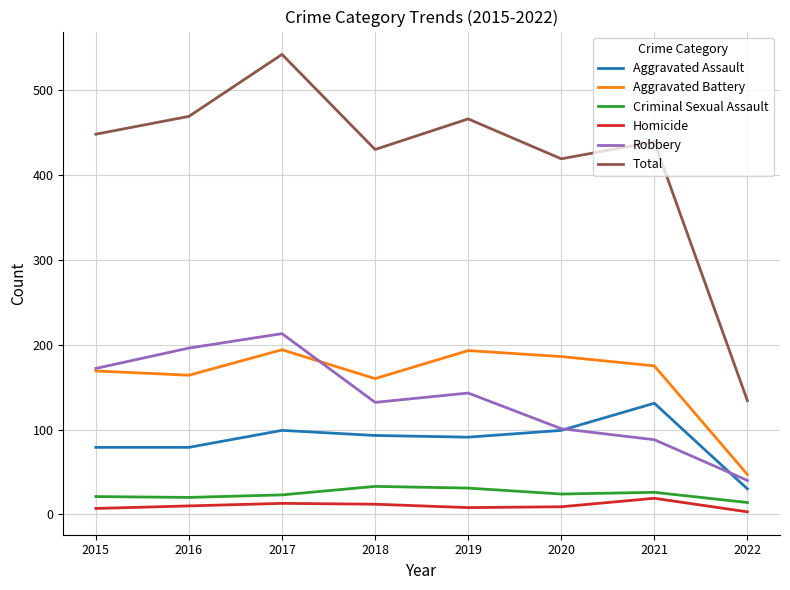

At which category does the chart reach its peak across all series?

2017